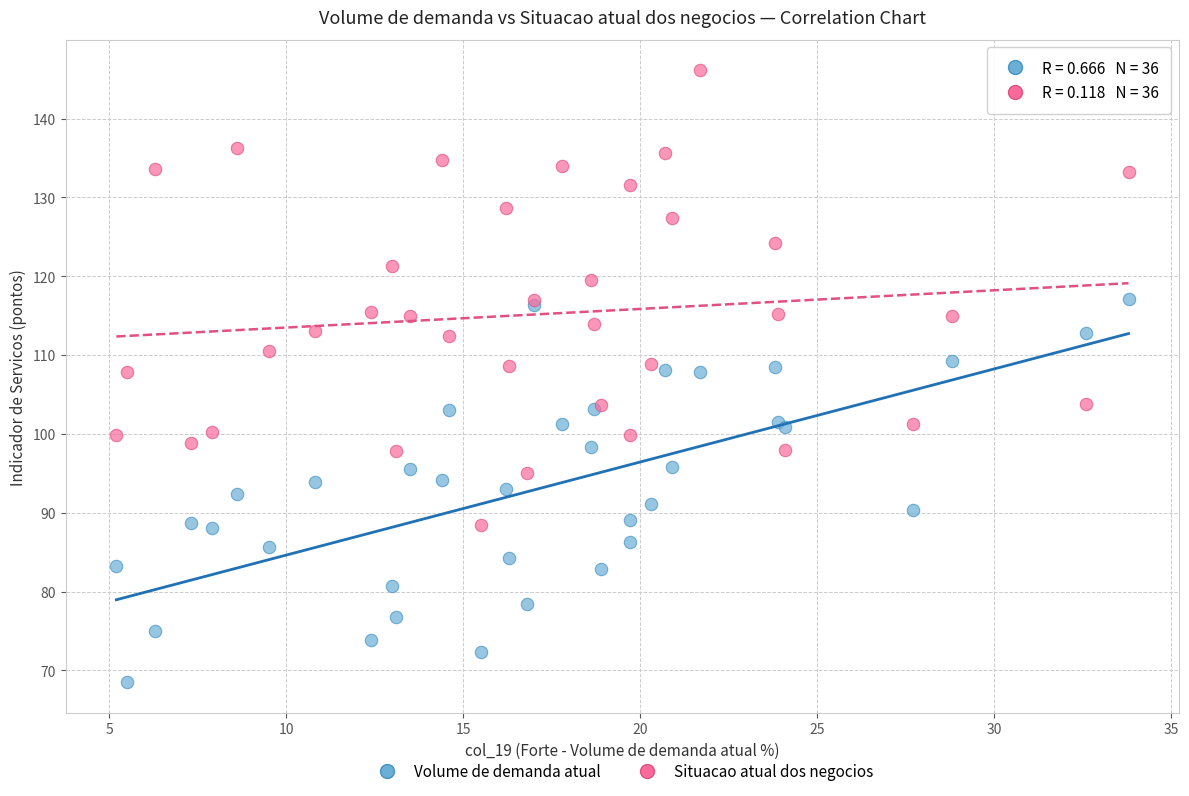

Which series reaches the maximum Y coordinate?

Situacao atual dos negocios